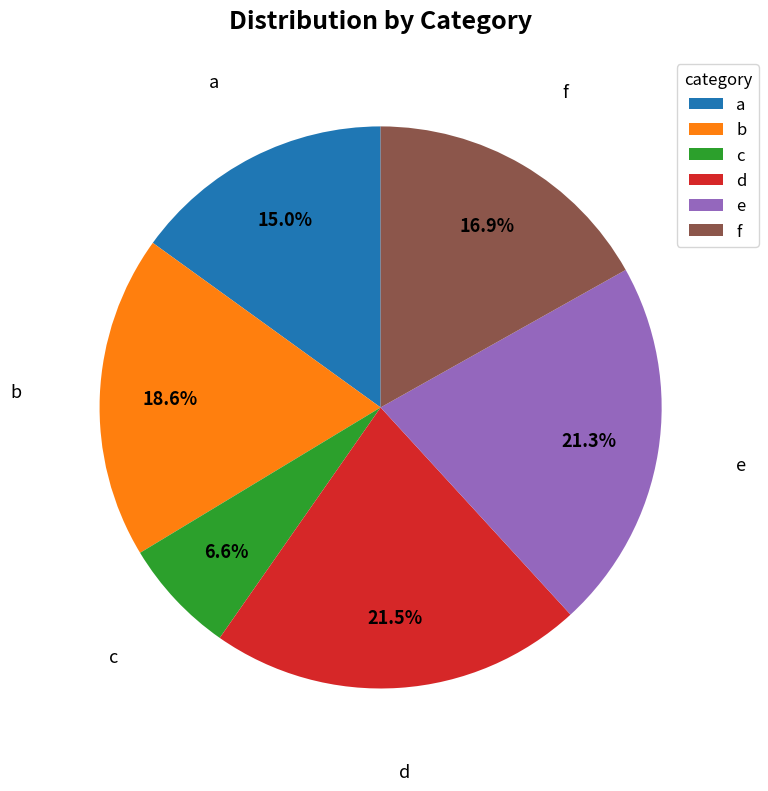

What percentage is the f slice, to the nearest percent?

17%